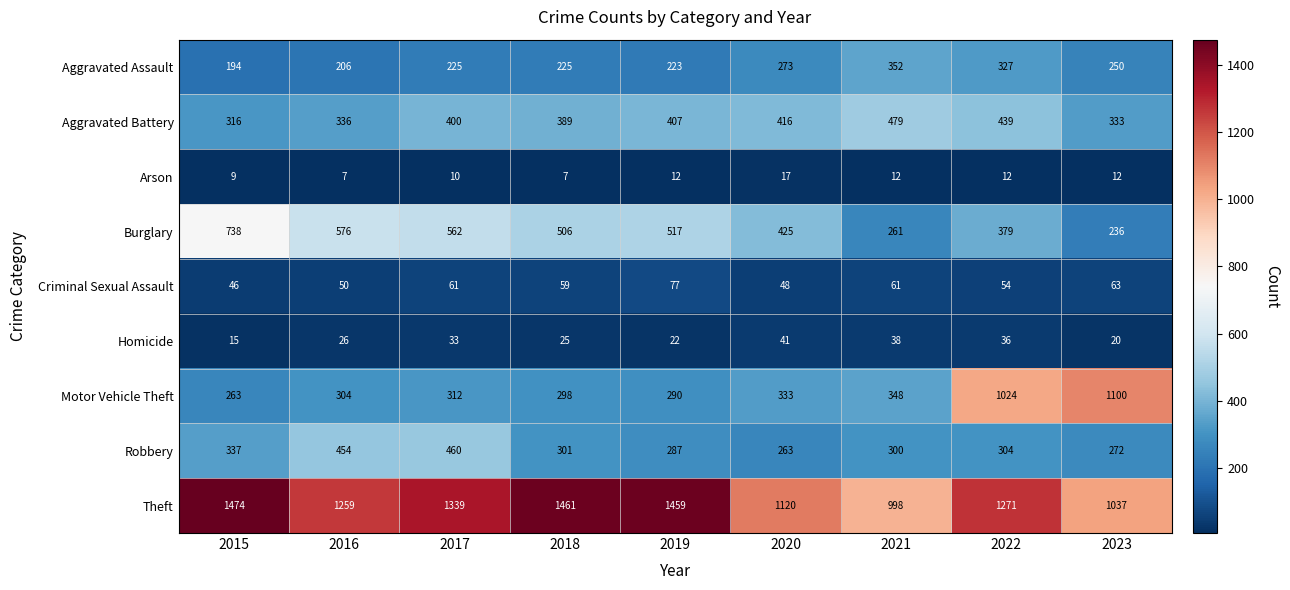

How many data points does each series have?

9